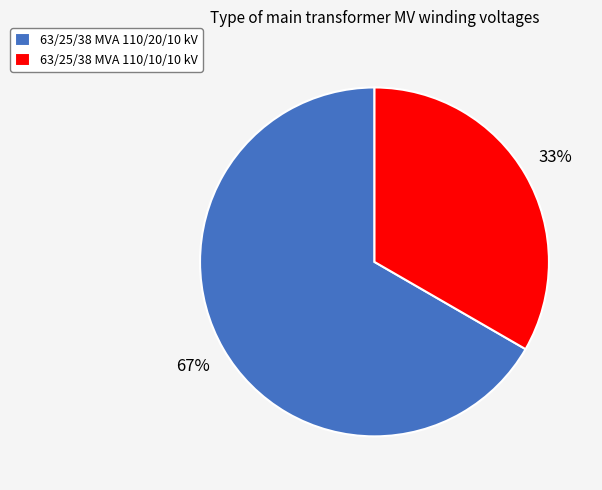

Between 63/25/38 MVA 110/20/10 kV and 63/25/38 MVA 110/10/10 kV, which is larger?

63/25/38 MVA 110/20/10 kV